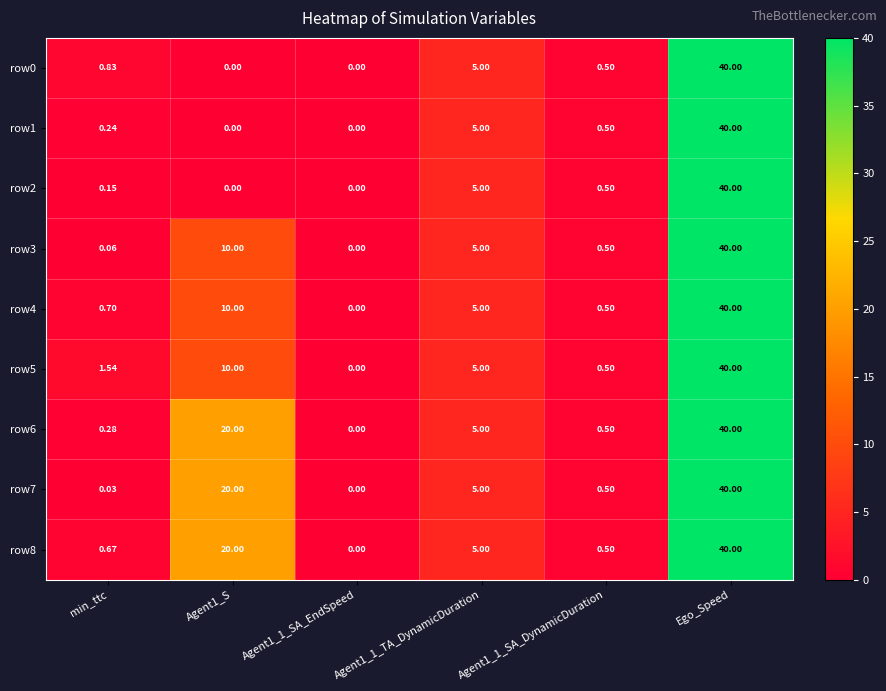

At which category is the sum across all series the highest?

Ego_Speed